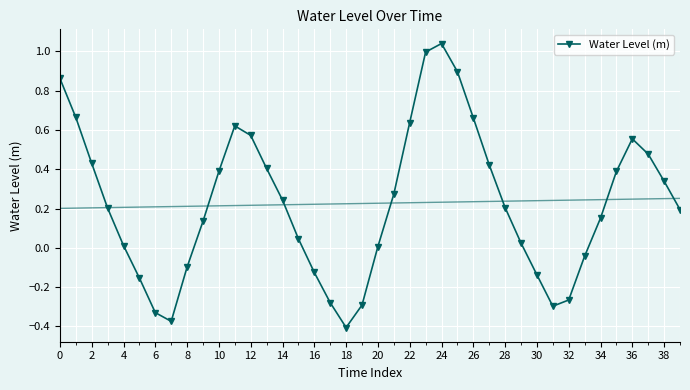

What is the minimum value shown in the chart?

-0.4